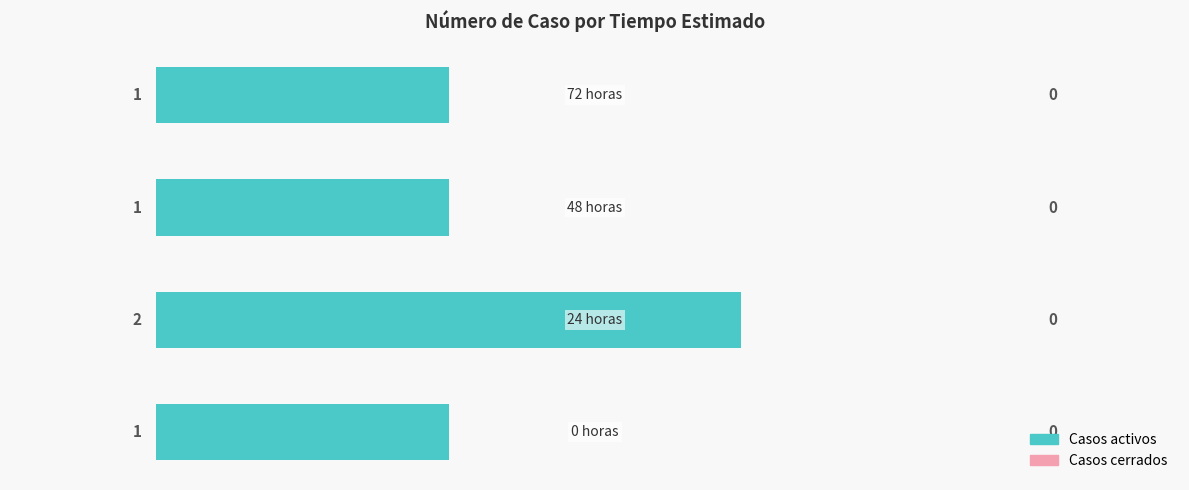

What is the sum of all values?

5